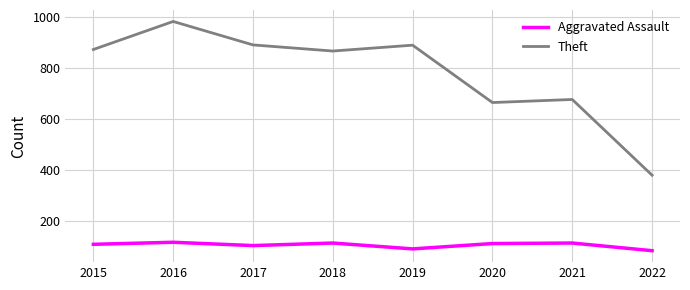

True or false: Theft has a value of 169 at 2021.

False